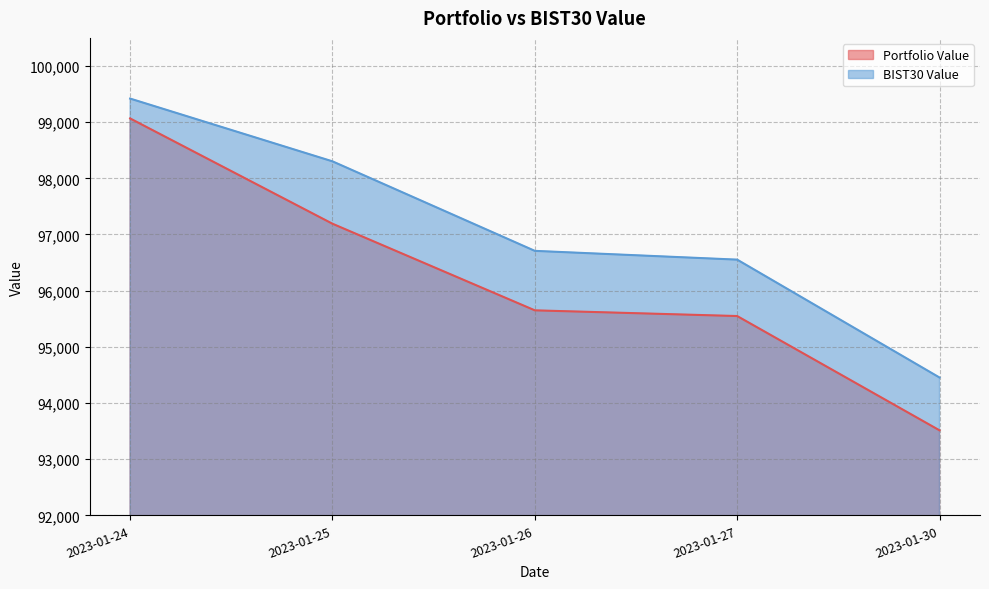

Reading left to right, extract all data points from this chart.

Portfolio Value: 2023-01-24=99065.9	2023-01-25=97191.6	2023-01-26=95649.7	2023-01-27=95548.2	2023-01-30=93513.6
BIST30 Value: 2023-01-24=99419.5	2023-01-25=98302.2	2023-01-26=96708.4	2023-01-27=96552.4	2023-01-30=94453.7